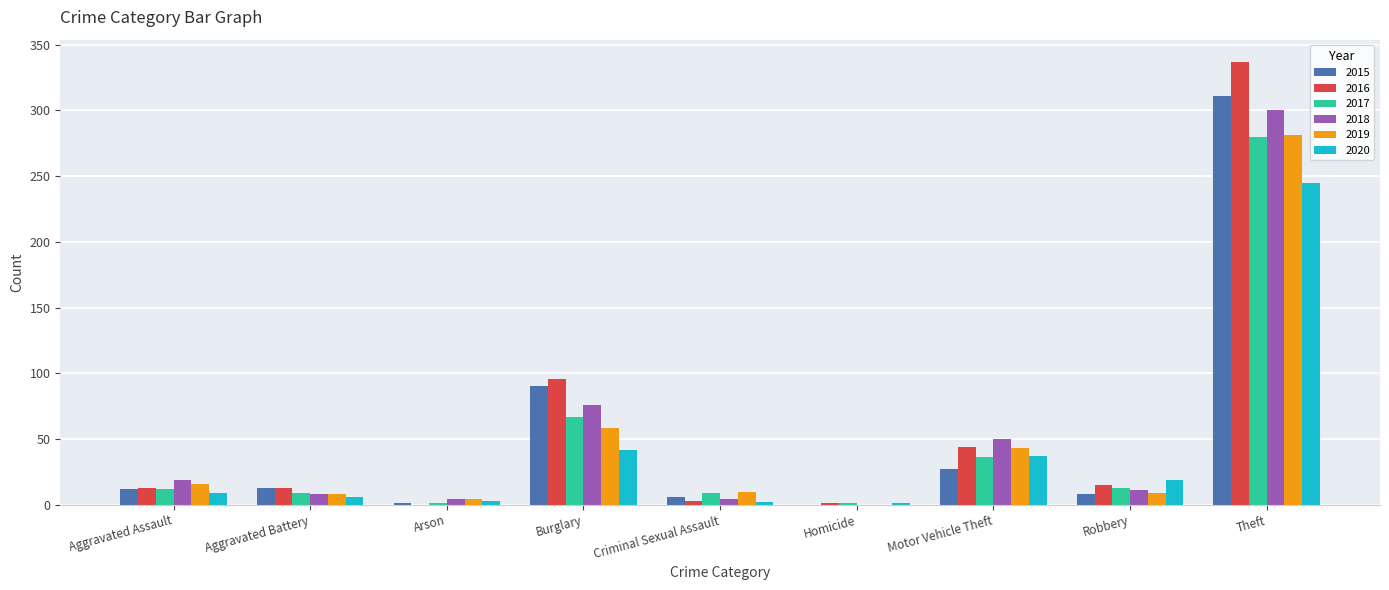

Where is 2015 nearest to the value 155?

Burglary